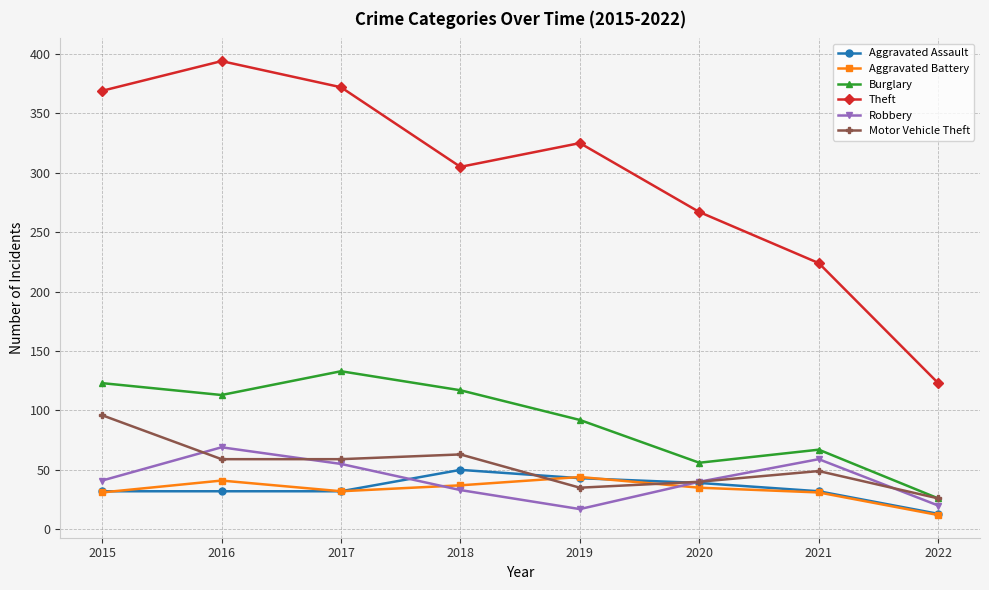

True or false: Aggravated Battery has more than 2 points higher than both neighbors.

False